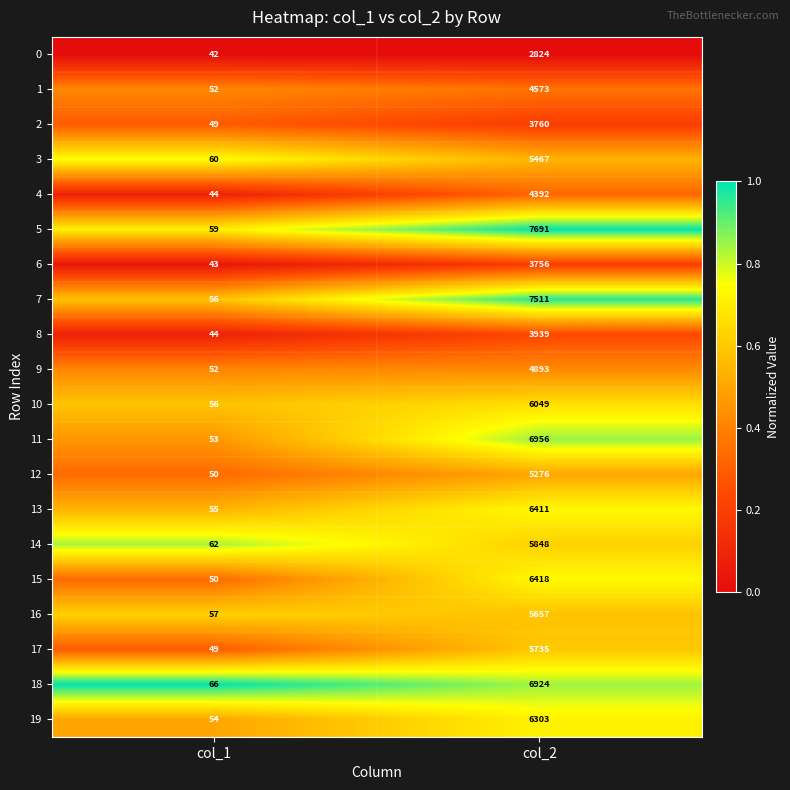

Is it true that 16 equals 5657 at col_2?

True